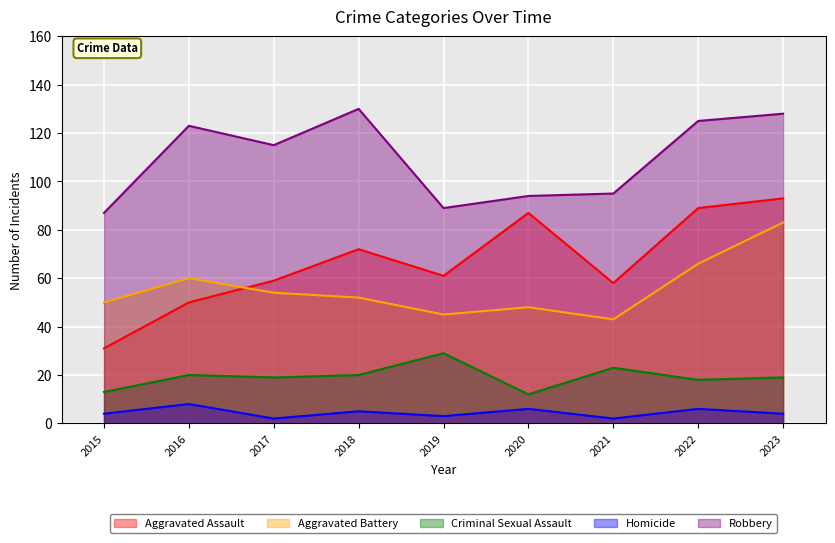

What is the sum of all Robbery values?

986